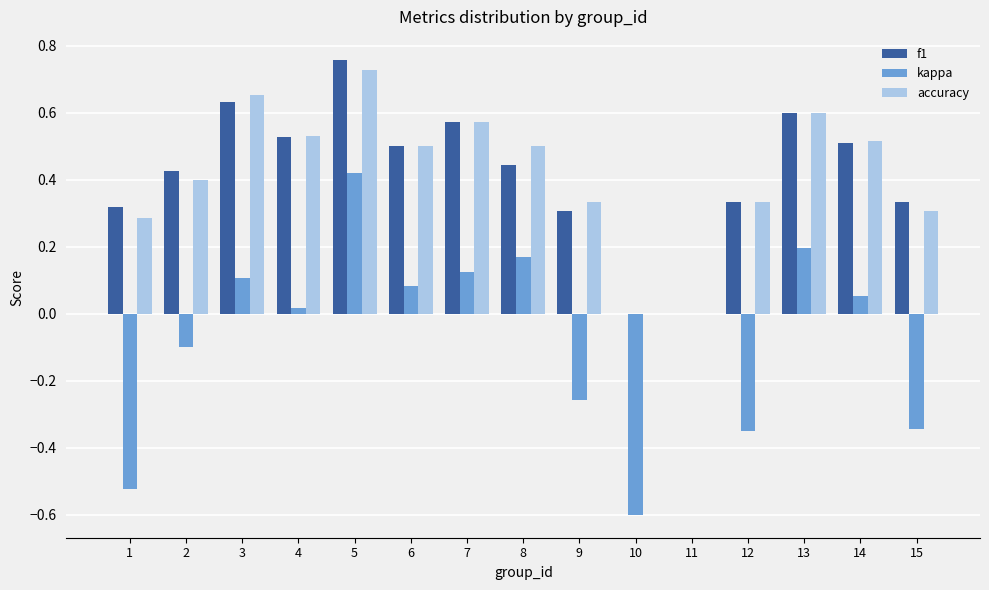

Is the value of accuracy at 4 greater than the value of f1 at 6?

Yes